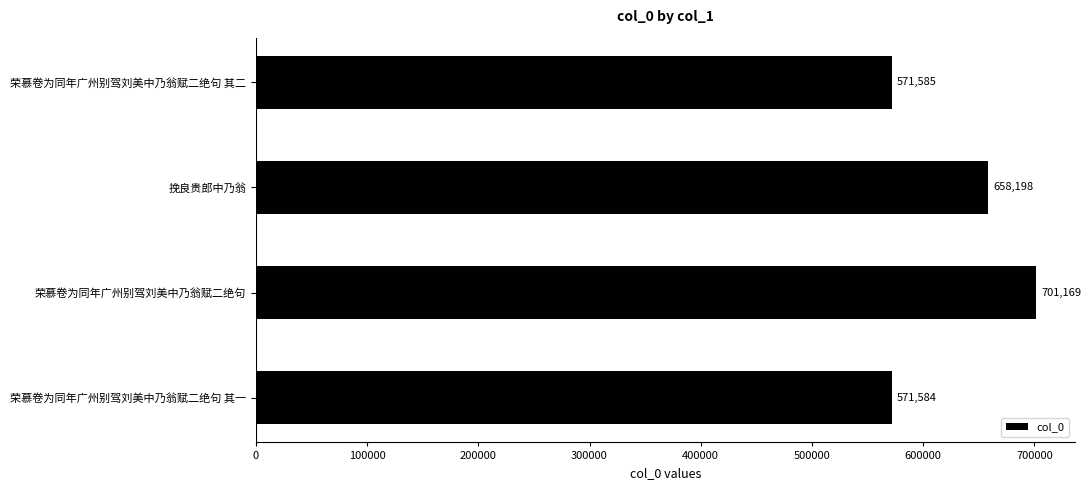

Between 荣慕卷为同年广州别驾刘美中乃翁赋二绝句 其二 and 荣慕卷为同年广州别驾刘美中乃翁赋二绝句, which is larger?

荣慕卷为同年广州别驾刘美中乃翁赋二绝句